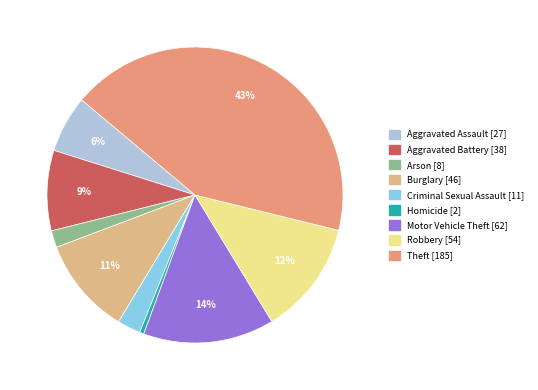

The Aggravated Assault slice represents 1% of the pie. True or false?

False